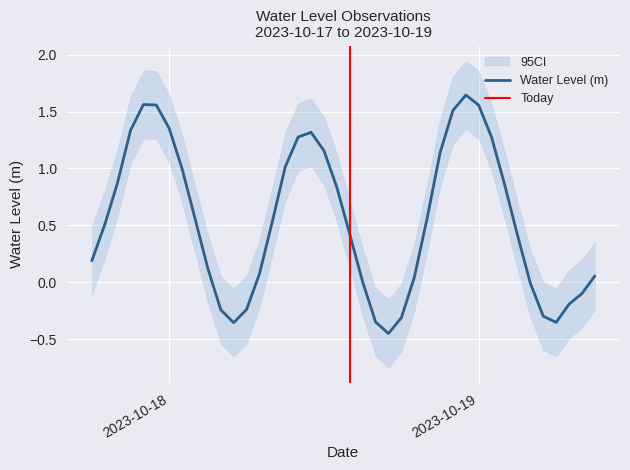

True or false: the data has more than 2 interior local peaks.

True